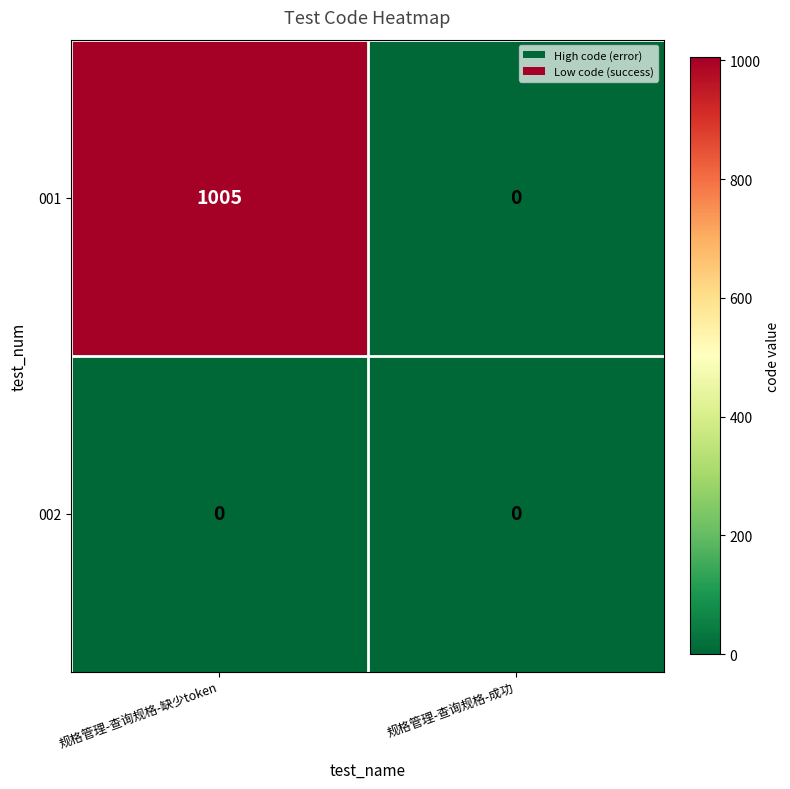

At how many categories does at least one series exceed 832?

1